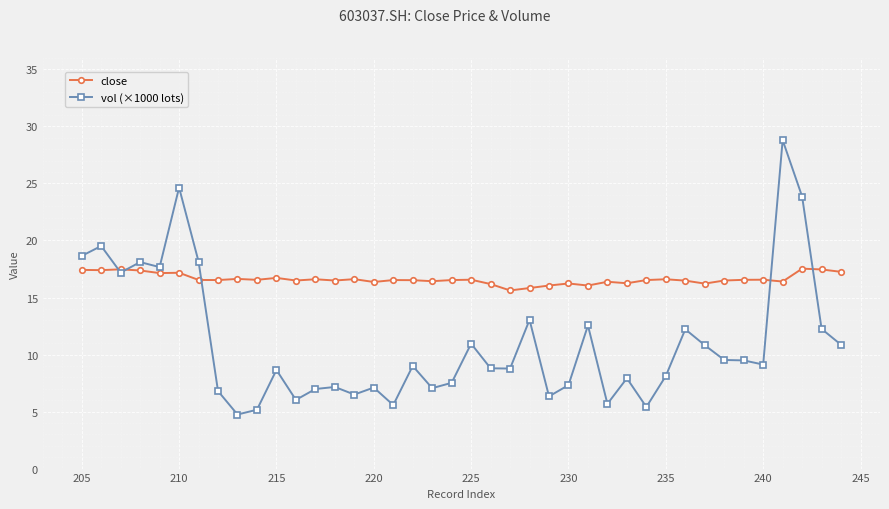

List the series in order of their peak value, highest first.

vol (×1000 lots), close